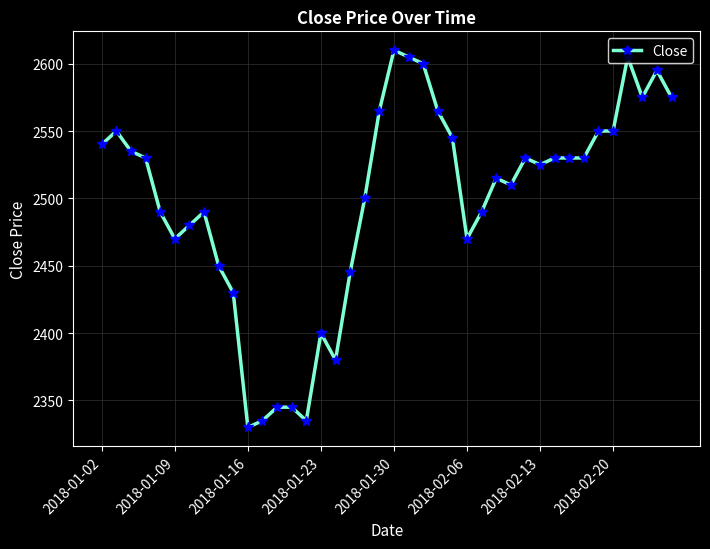

What is the value of the 40th point from the left?

2575